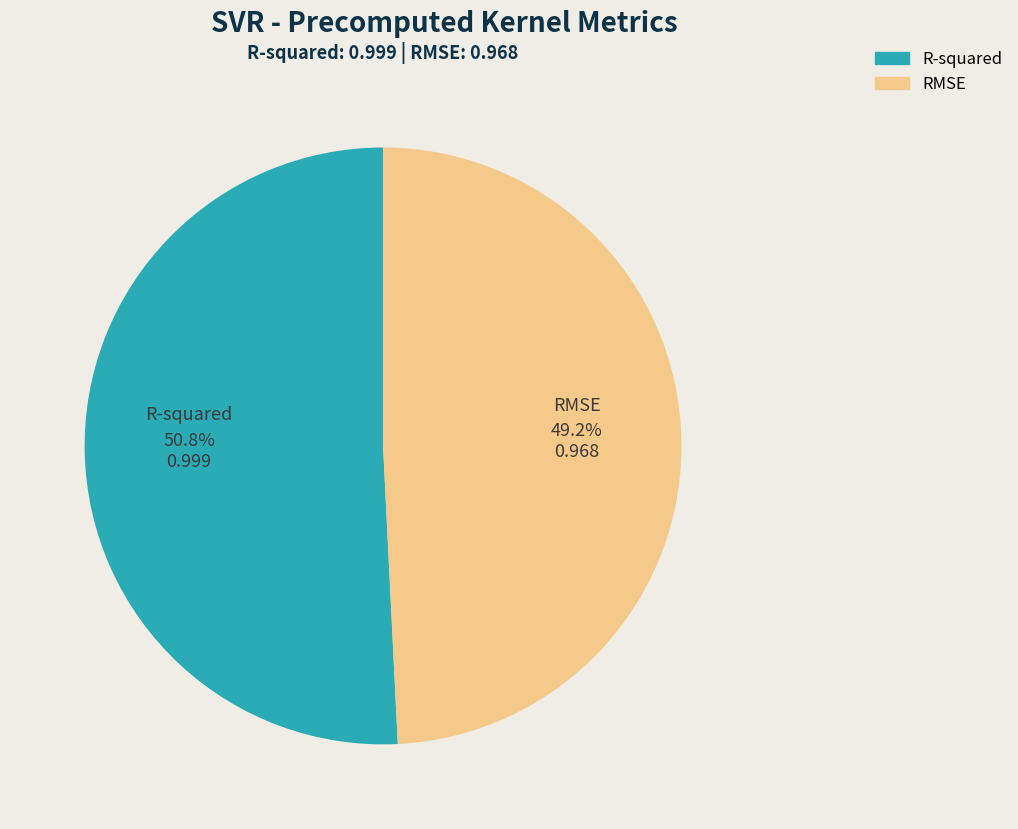

How many segments does this pie chart have?

2